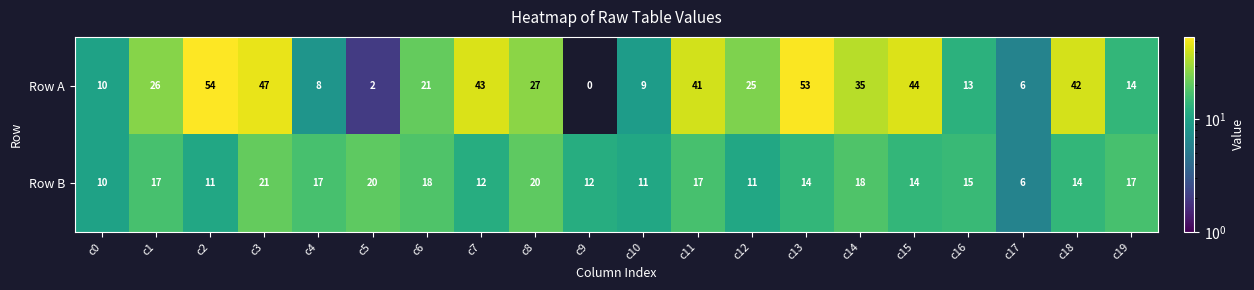

List the series in order of their overall mean, lowest first.

Row B, Row A